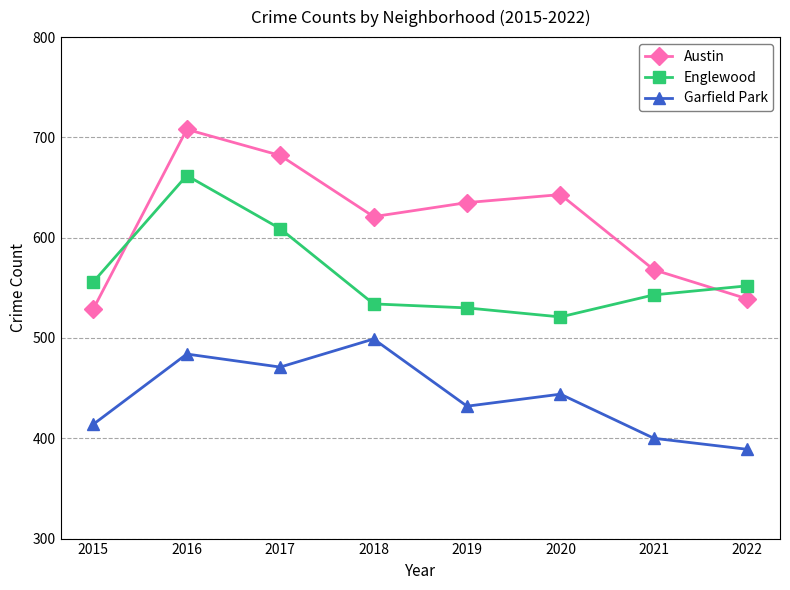

How many intersections are there between Englewood and Austin?

2